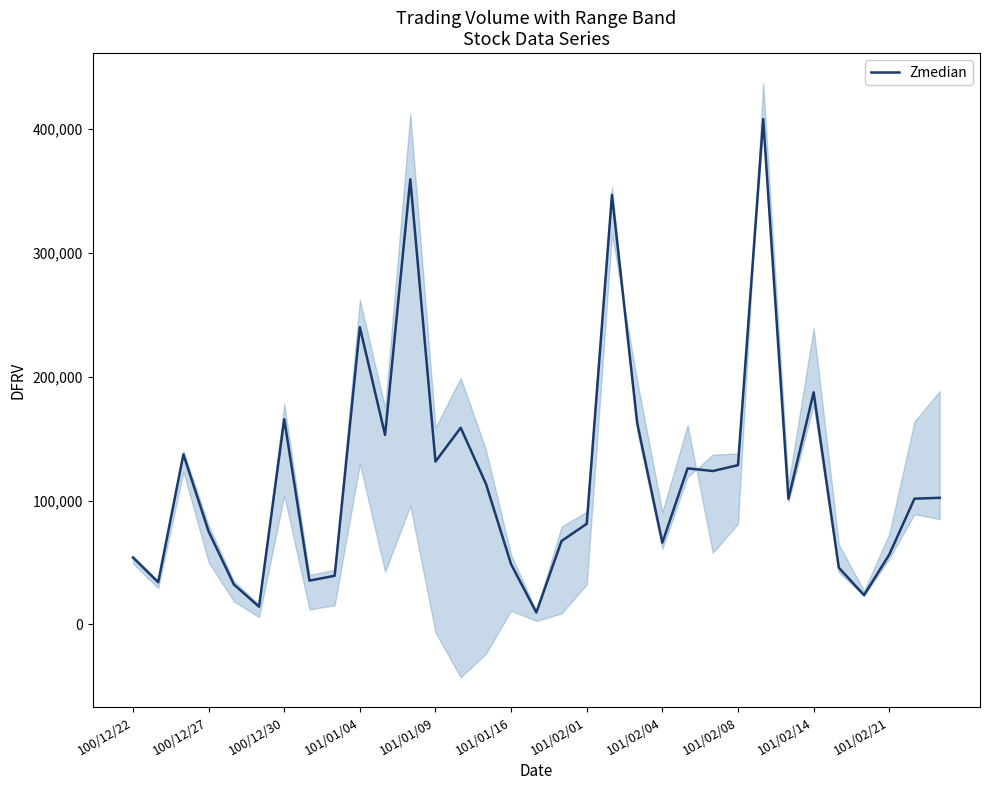

The value of Zmedian at 101/02/01 is 81210. True or false?

True